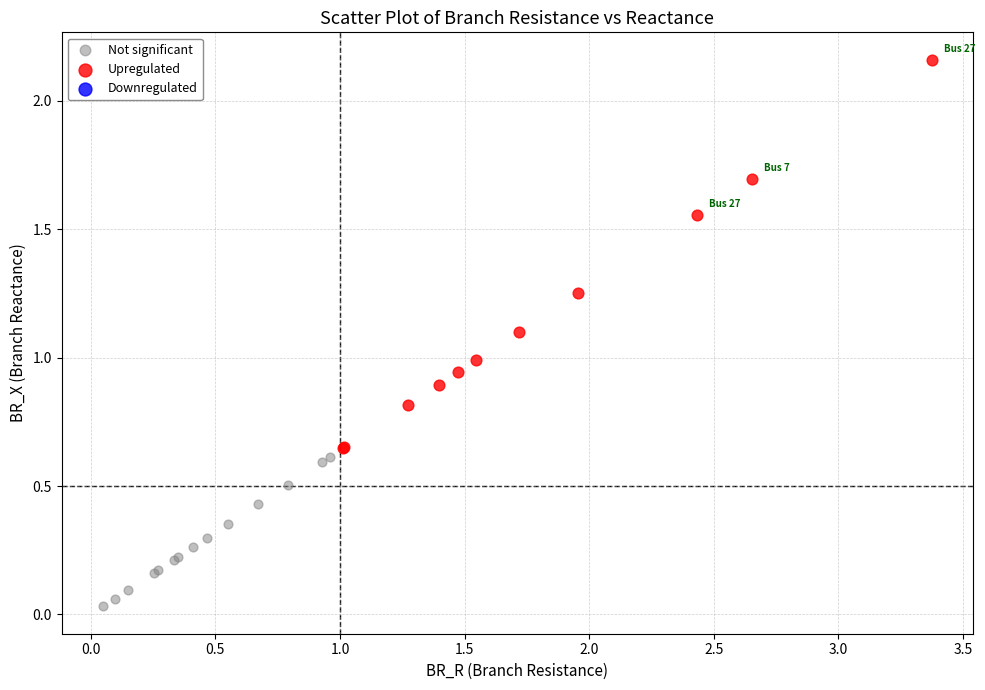

Which series has the widest spread of Y values?

Upregulated